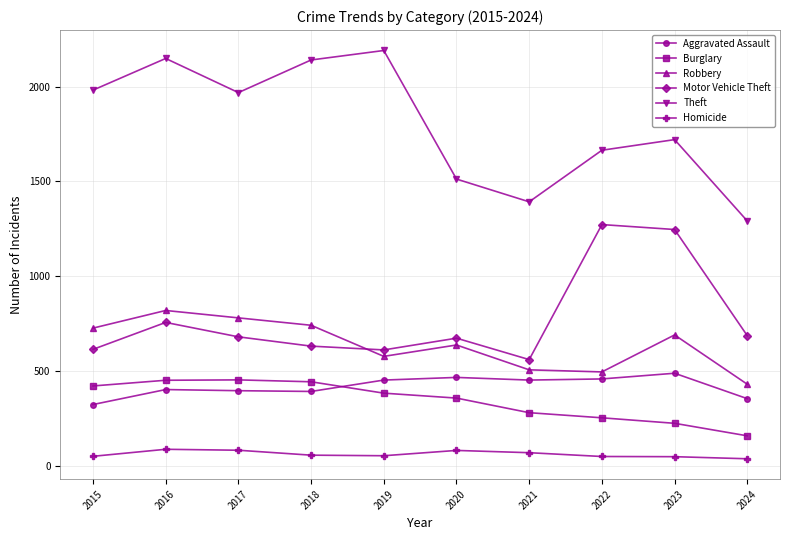

What is the highest value of the Theft series?

2190